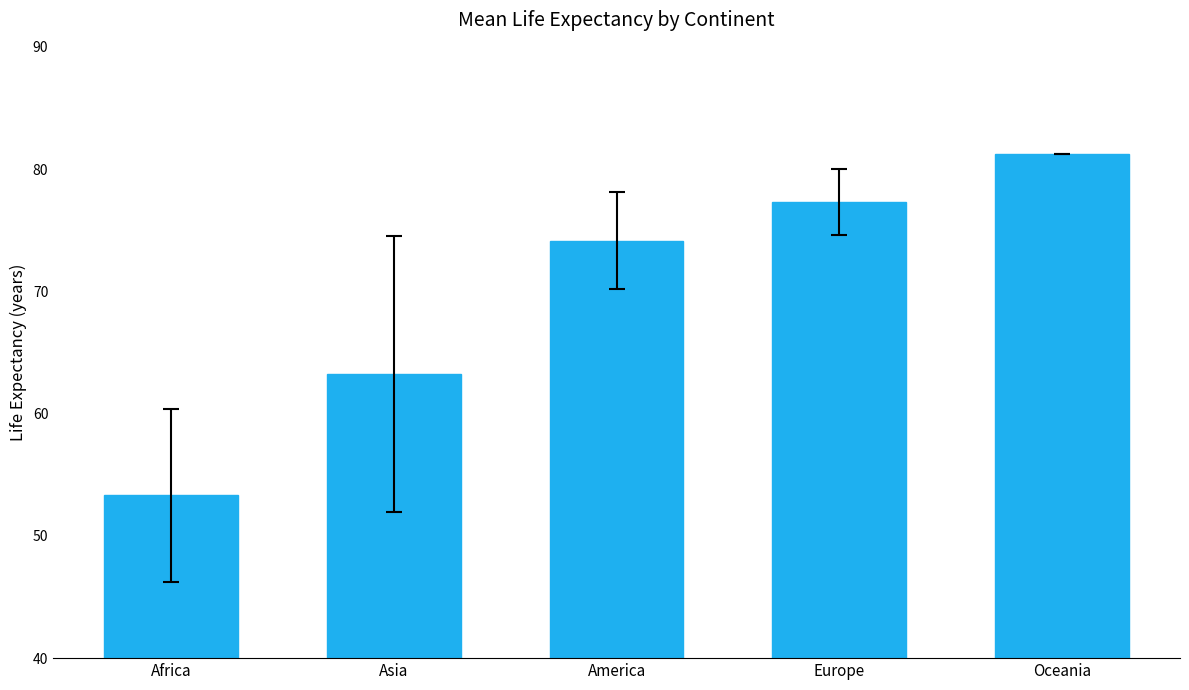

What is the difference between the values at America and Europe?

3.2